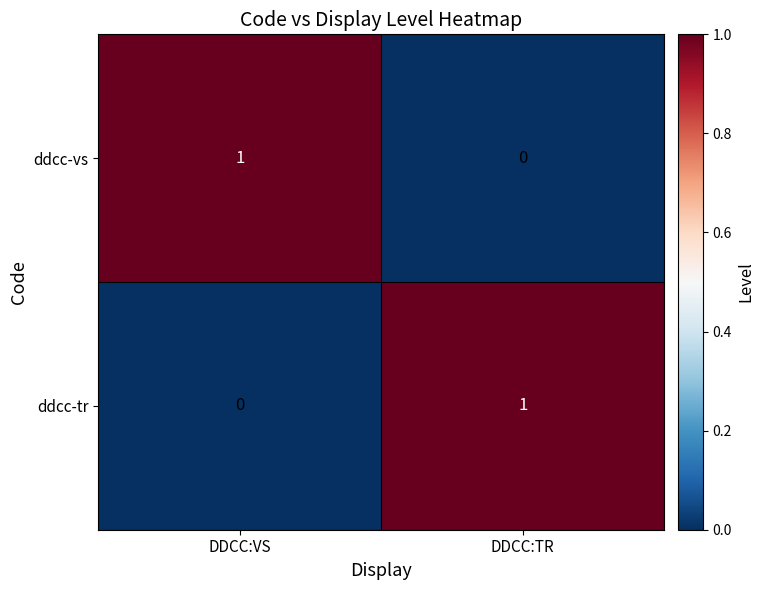

At DDCC:TR, list the series in order from smallest to largest.

ddcc-vs, ddcc-tr